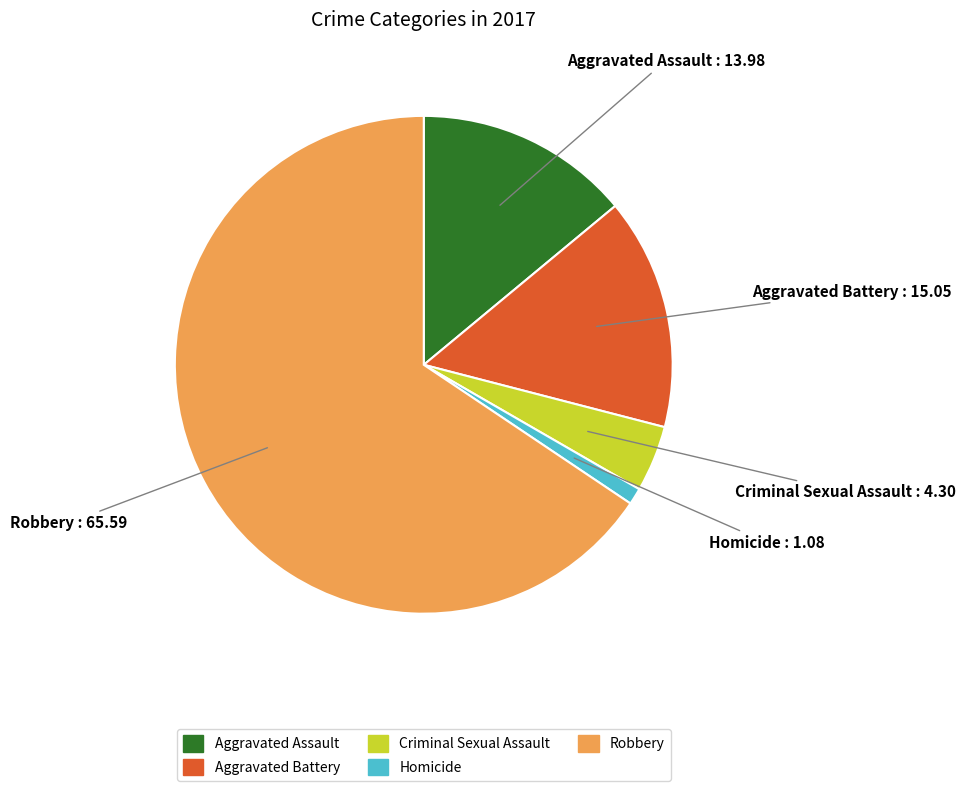

Which category has the biggest portion of the pie?

Robbery